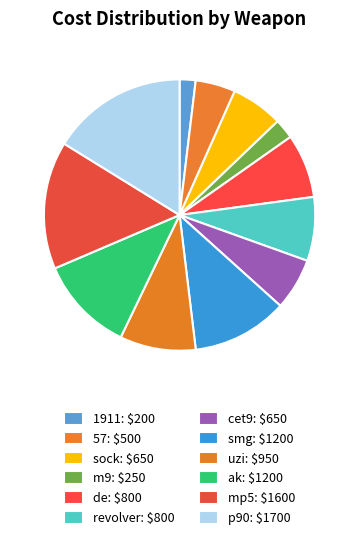

Which category has the biggest portion of the pie?

p90